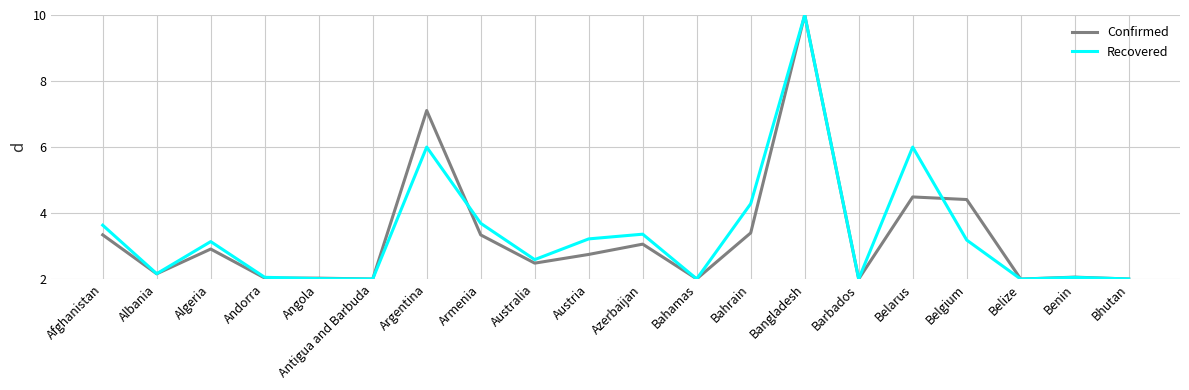

The value of Recovered at Bahamas is 1.3. True or false?

False